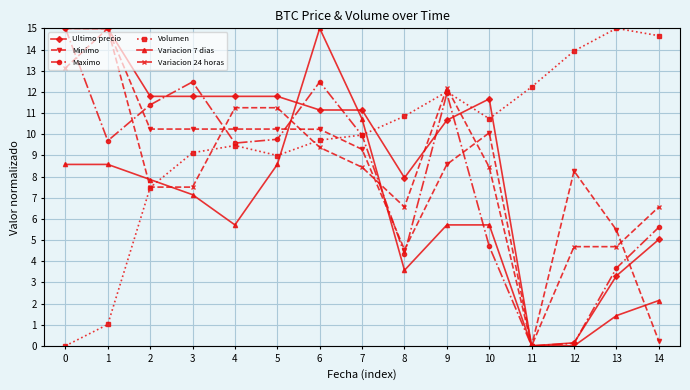

Is the value of Variacion 7 dias at 13 greater than the value of Variacion 24 horas at 13?

No